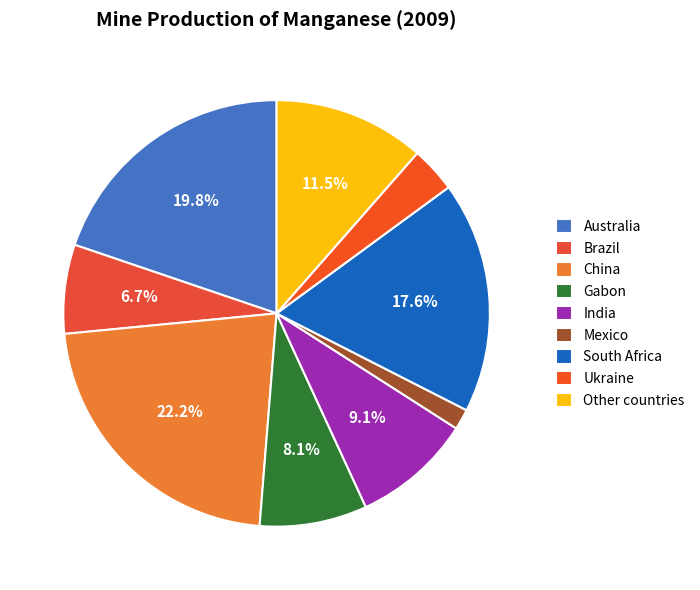

How many slices are in this pie chart?

9